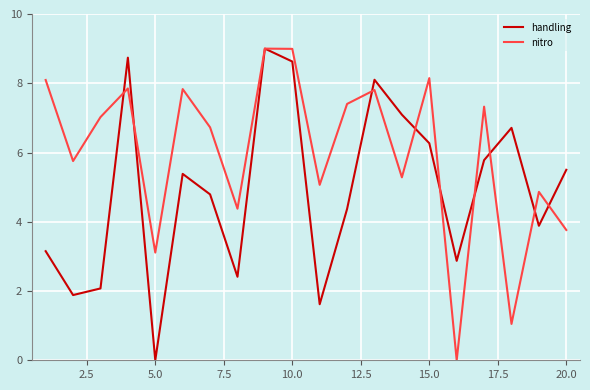

Which series has the largest total across all categories?

nitro